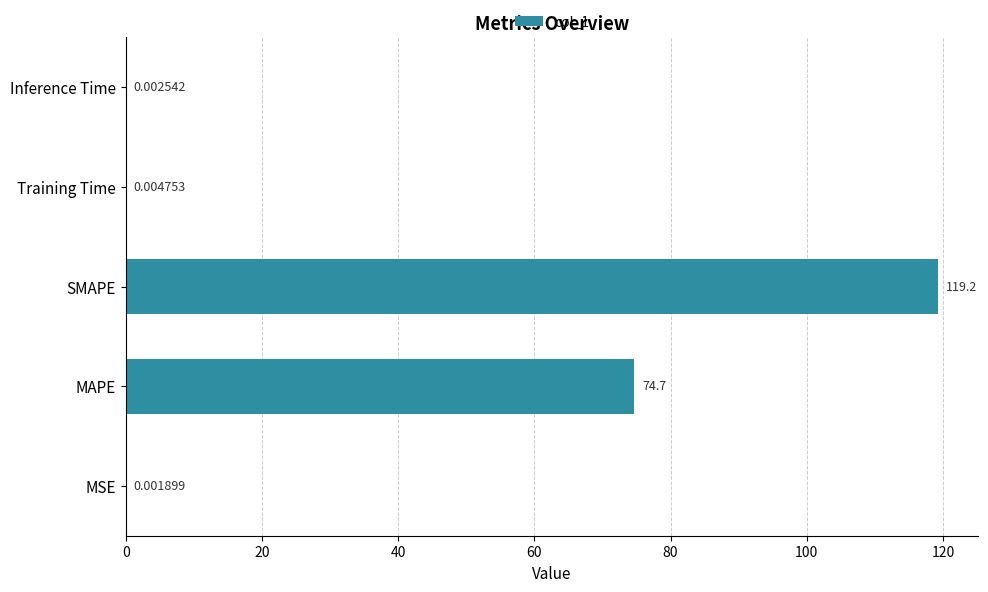

Where is the data nearest to the value 59?

MAPE